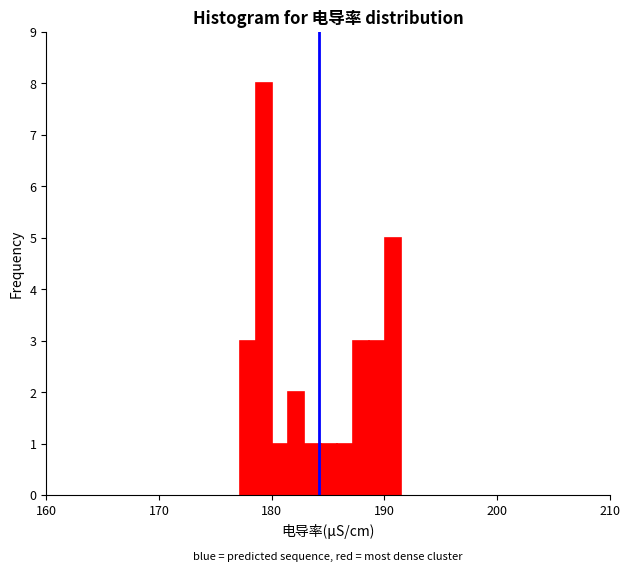

Read against the x-axis, roughly where is the centre of the tallest bar?

179